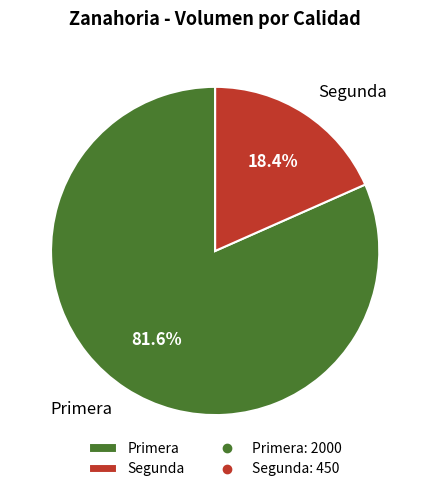

What is the majority slice?

Primera